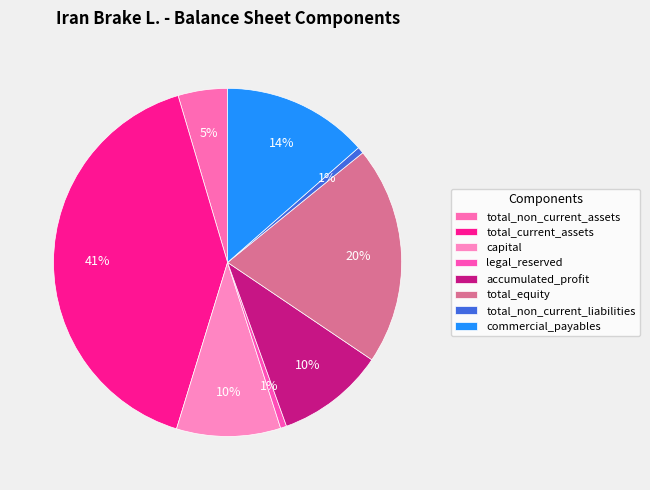

Rank the categories by value from lowest to highest.

legal_reserved, total_non_current_liabilities, total_non_current_assets, capital, accumulated_profit, commercial_payables, total_equity, total_current_assets